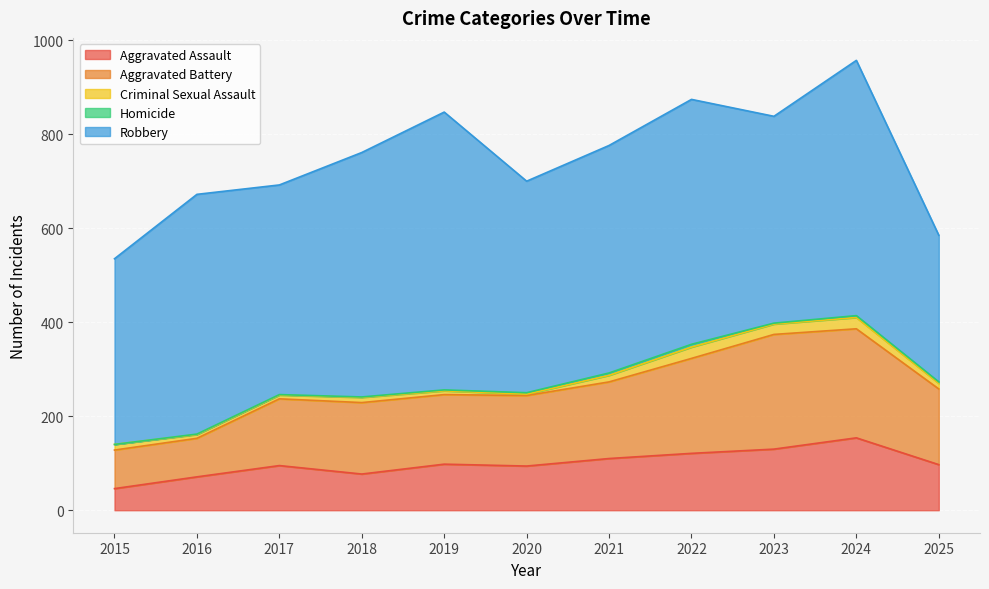

How many values in Homicide are above zero?

10